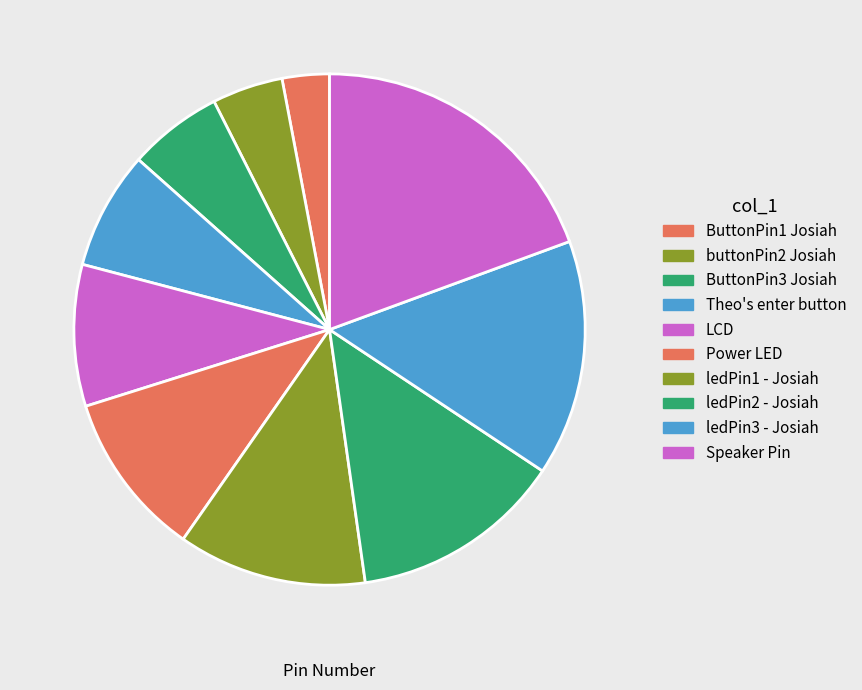

Approximately how many times larger is the value at ledPin3 - Josiah compared to ButtonPin3 Josiah?

2.5